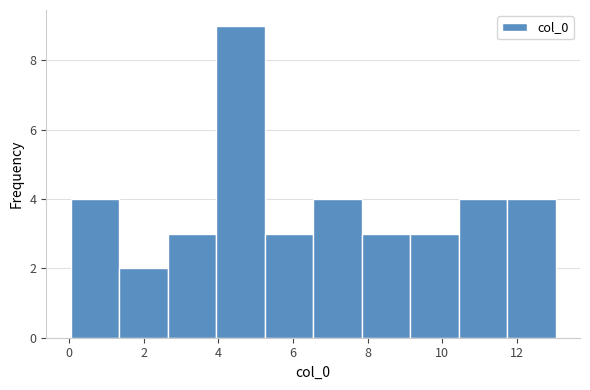

Over which range of the x-axis is the bar tallest?

4.0 to 5.2